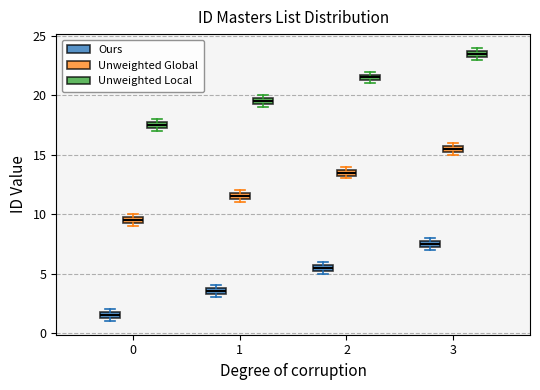

Where is the lower edge of the box for 2 (Unweighted Global) on the y-axis? The values are not printed on the chart, so give them approximately, as read against the axis.

13.5